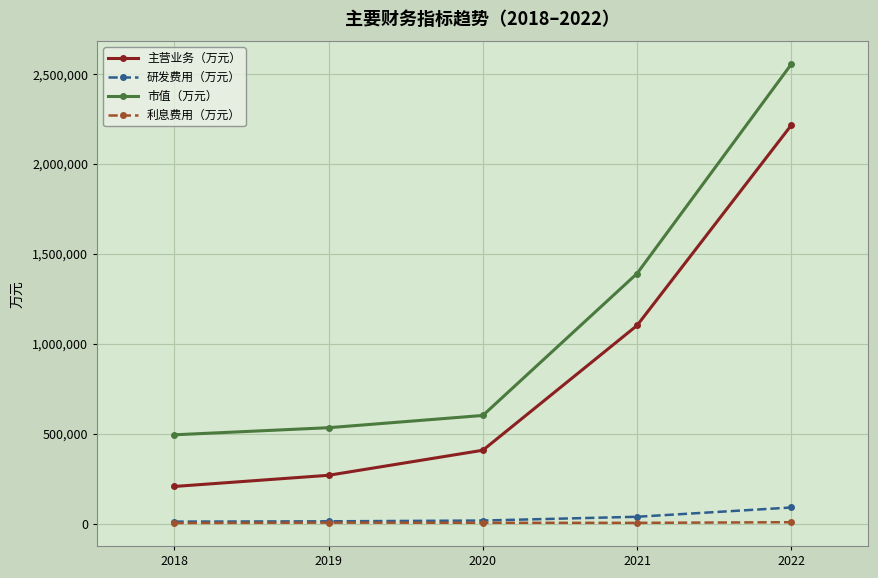

What is the maximum value shown in the chart?

2553092.9